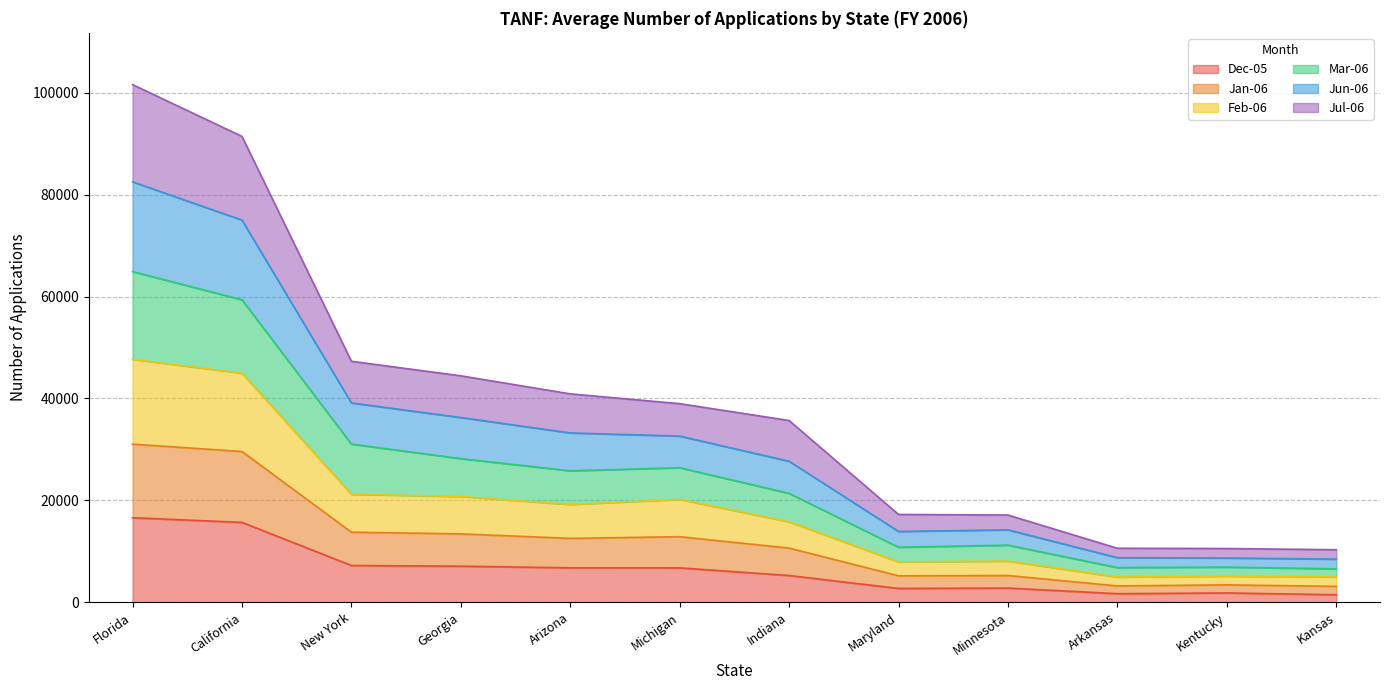

What are all the series names shown in the legend?

Dec-05, Jan-06, Feb-06, Mar-06, Jun-06, Jul-06